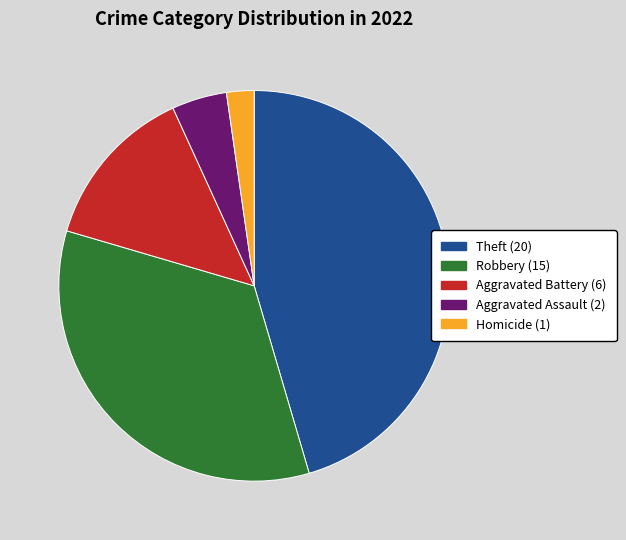

Does any single category account for the majority?

No